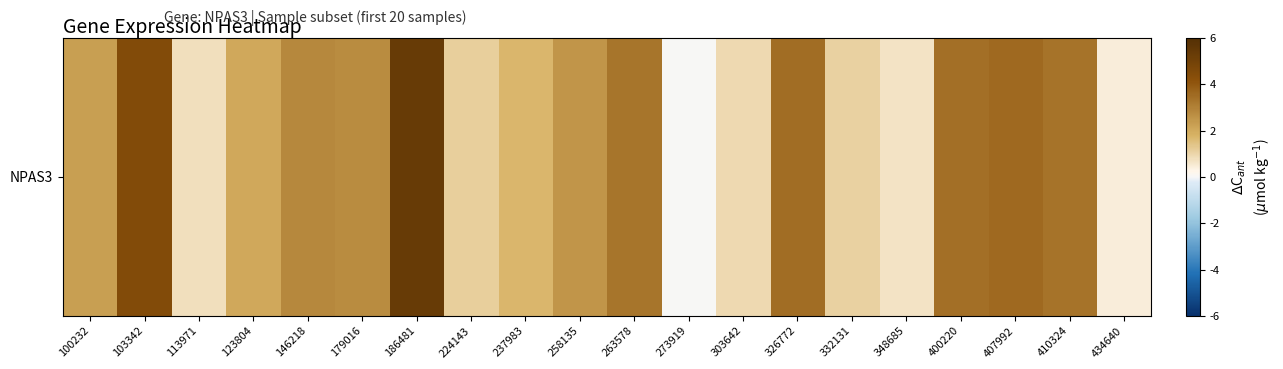

The value at 400220 is 3.4. True or false?

True